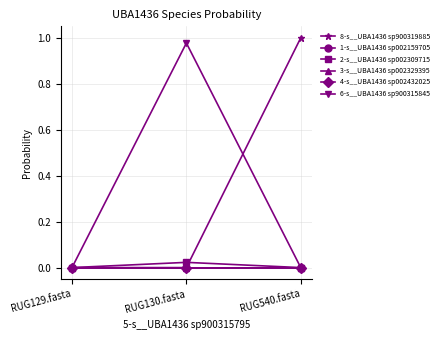

Reading left to right, extract all data points from this chart.

8-s__UBA1436 sp900319885: RUG129.fasta=0.0	RUG130.fasta=0.0	RUG540.fasta=1.0
1-s__UBA1436 sp002159705: RUG129.fasta=0.0	RUG130.fasta=0.0	RUG540.fasta=0.0
2-s__UBA1436 sp002309715: RUG129.fasta=0.0	RUG130.fasta=0.0	RUG540.fasta=0.0
3-s__UBA1436 sp002329395: RUG129.fasta=0.0	RUG130.fasta=0.0	RUG540.fasta=0.0
4-s__UBA1436 sp002432025: RUG129.fasta=0.0	RUG130.fasta=0.0	RUG540.fasta=0.0
6-s__UBA1436 sp900315845: RUG129.fasta=0.0	RUG130.fasta=1.0	RUG540.fasta=0.0